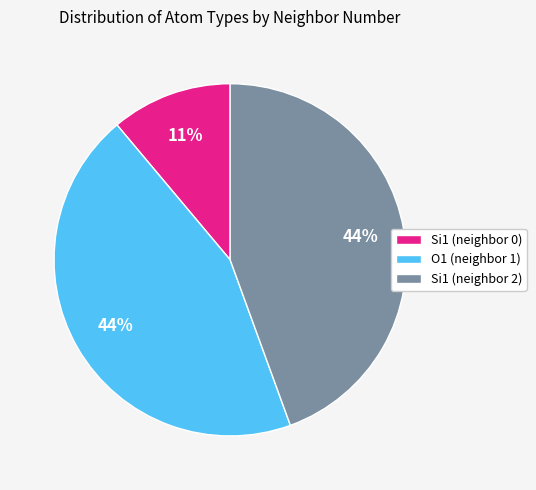

The O1 (neighbor 1) slice represents 44% of the pie. True or false?

True